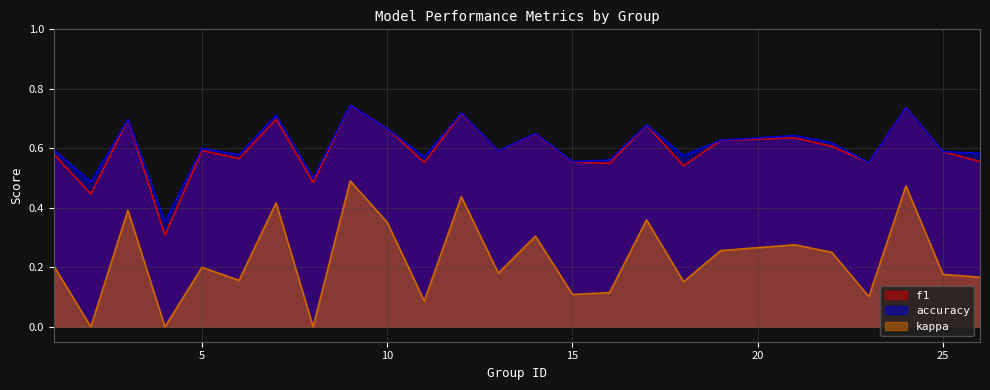

Is it true that kappa equals 0.2 at 5?

True